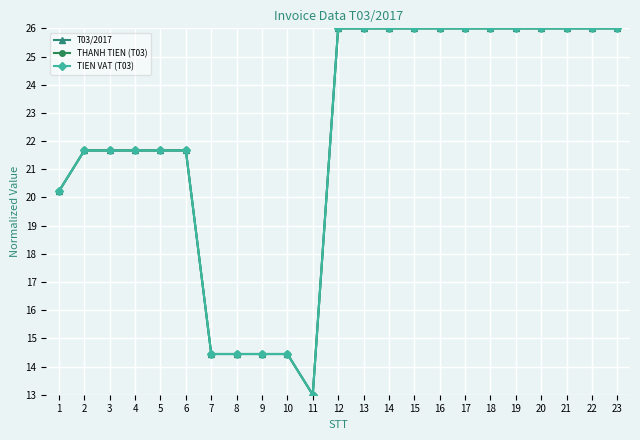

Is this an area chart (filled region under the line)?

No